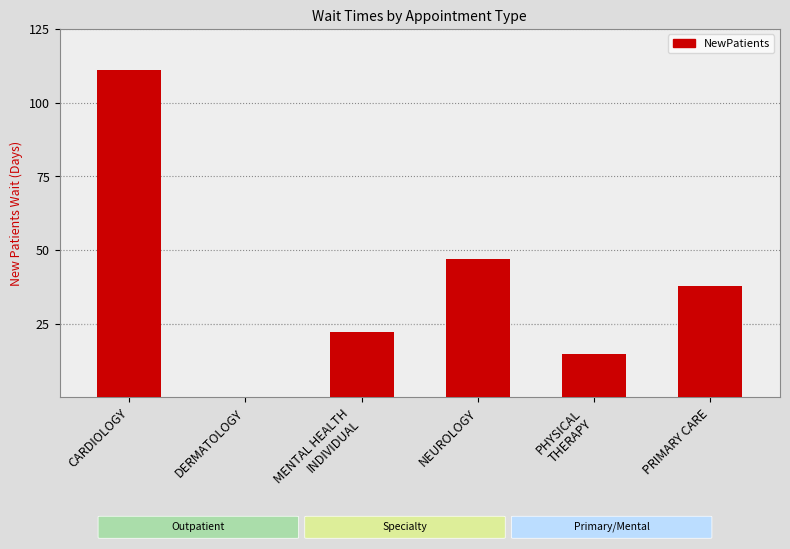

Where is the data nearest to the value 55?

NEUROLOGY